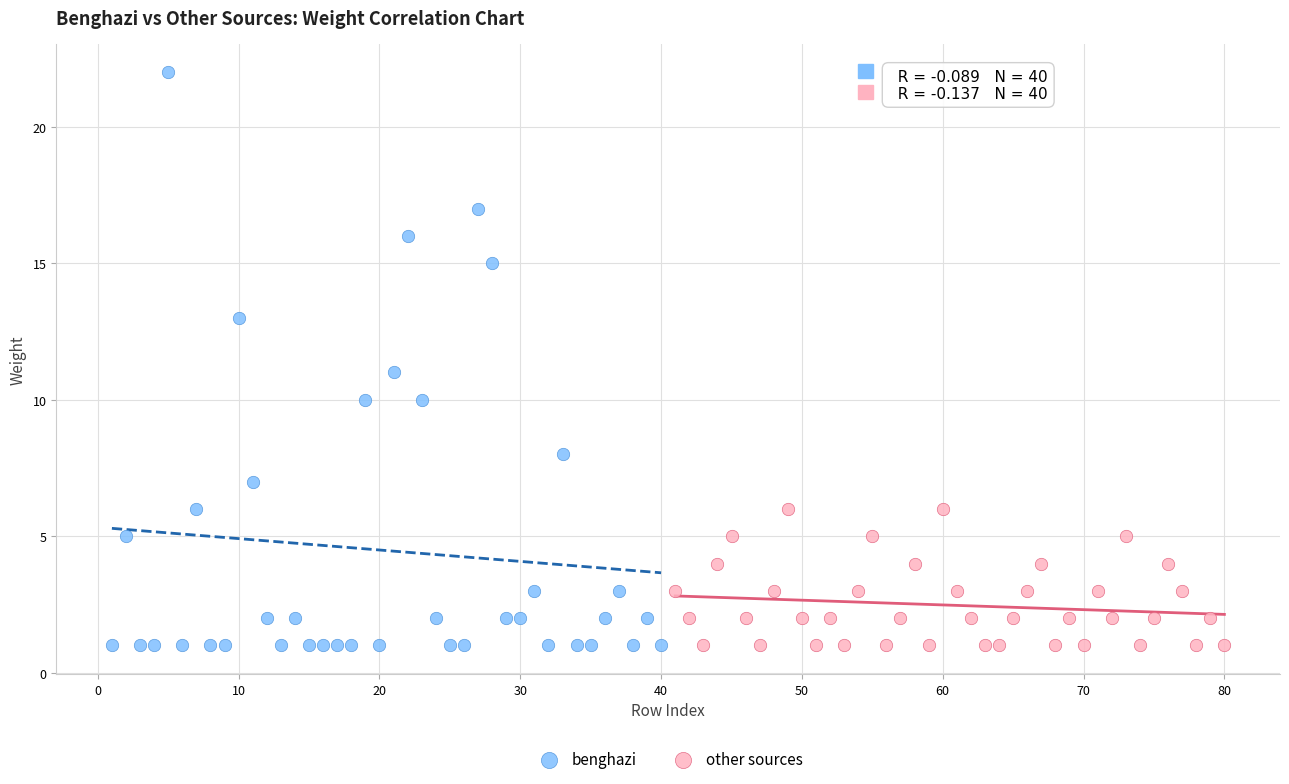

Which series has the widest spread of Y values?

benghazi